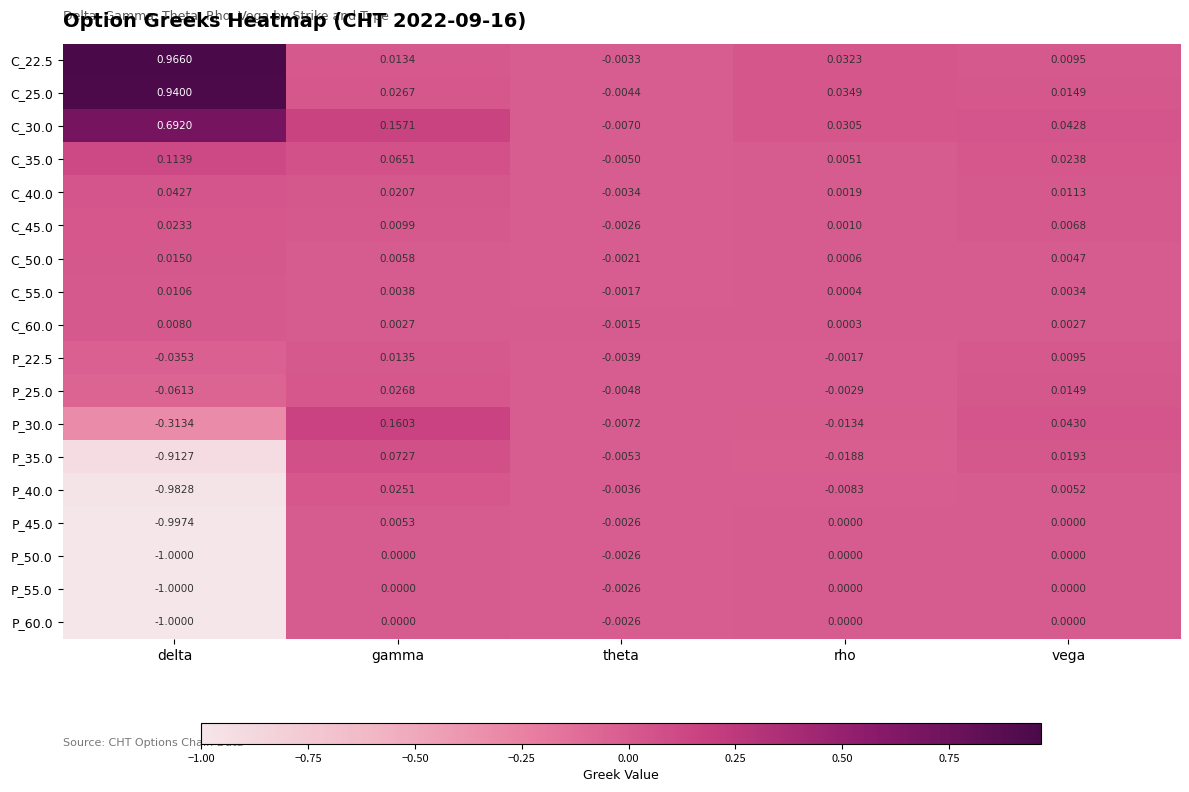

Which series has the largest total across all categories?

C_22.5